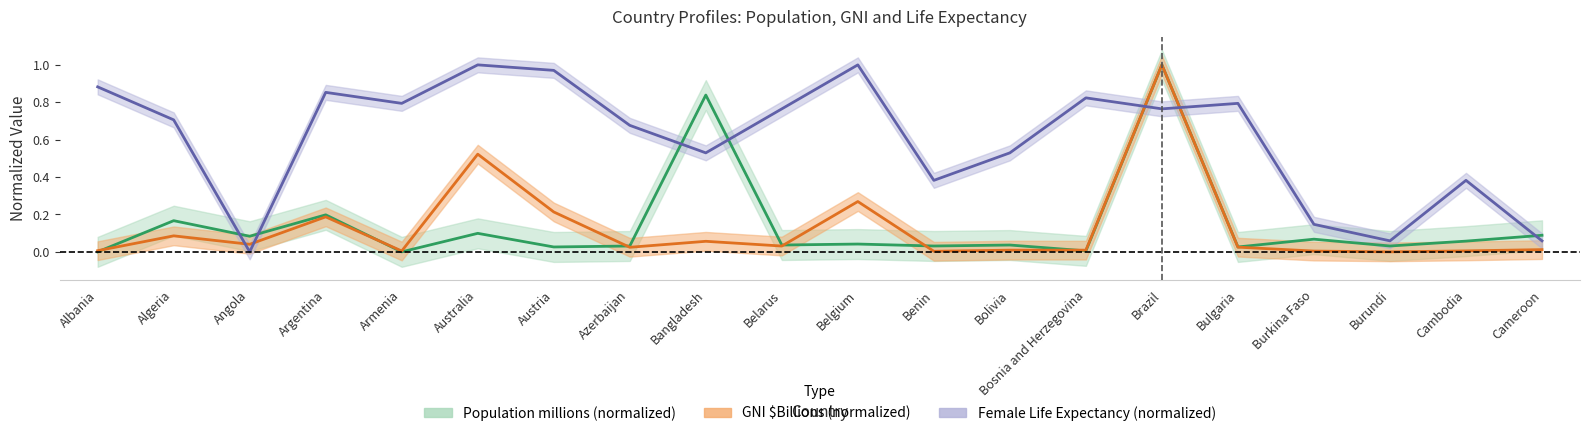

True or false: GNI_$Billions_2010 has a value of 0.0 at Angola.

True